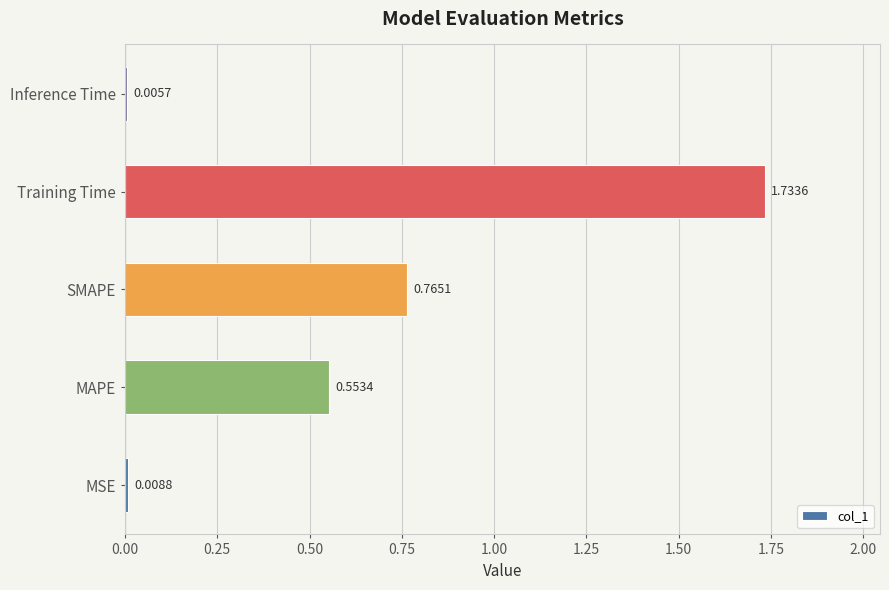

Between Training Time and Inference Time, which is larger?

Training Time